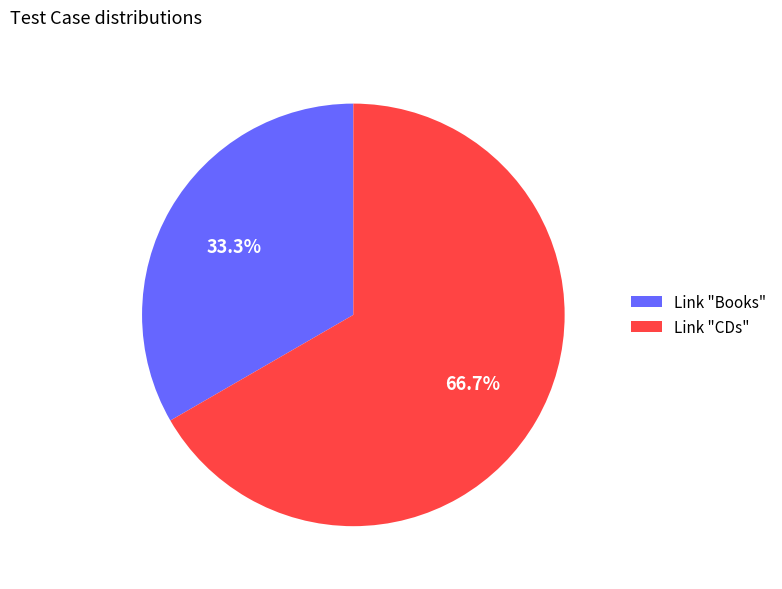

Is it true that Link "CDs" is 75% of the pie?

False